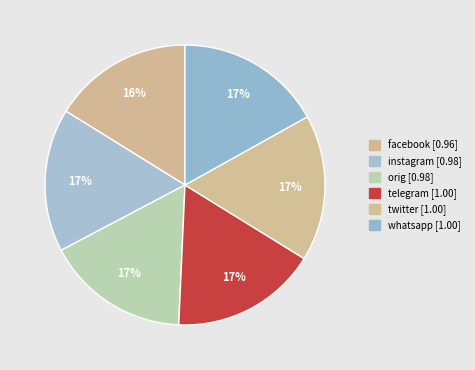

Count the number of slices in the pie.

6